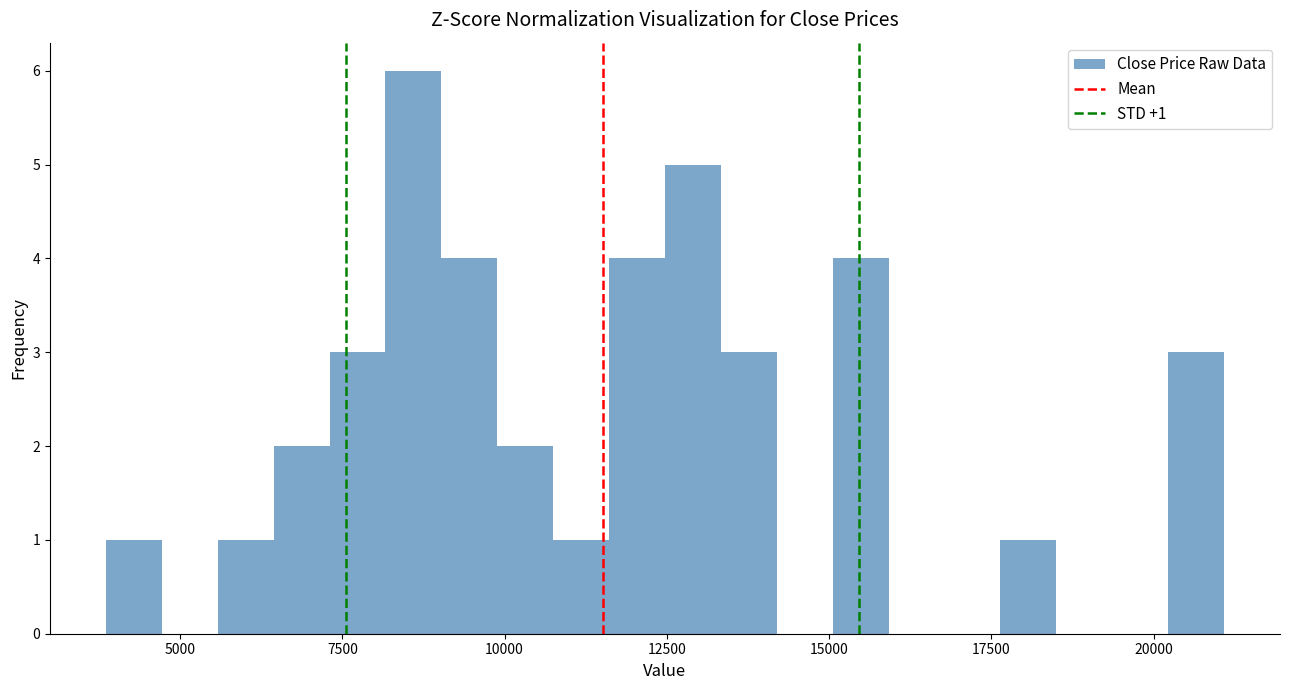

Around what value on the x-axis is the tallest bar? Give the approximate position of its centre, as read against the axis.

8500